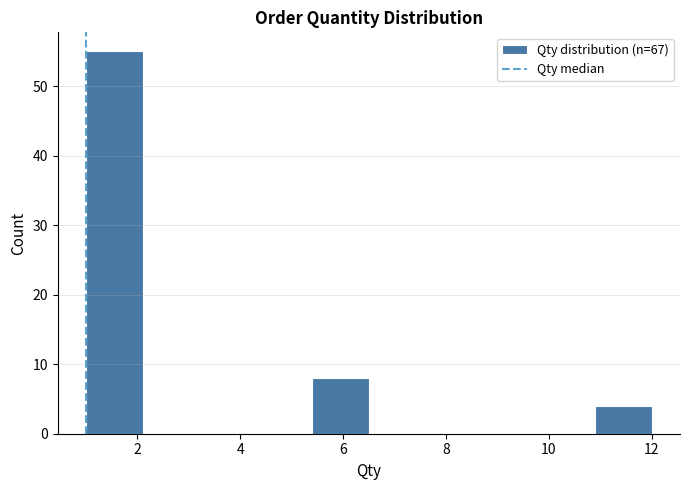

Reading left to right, list every bar in this chart as the range it spans on the x-axis followed by its height. Neither the bar edges nor the heights are printed on the chart, so give them approximately, as read against the axes.

1.0 to 2.1: 55
2.1 to 3.2: 0
3.2 to 4.3: 0
4.3 to 5.4: 0
5.4 to 6.5: 8
6.5 to 7.6: 0
7.6 to 8.7: 0
8.7 to 9.8: 0
9.8 to 10.9: 0
10.9 to 12.0: 4